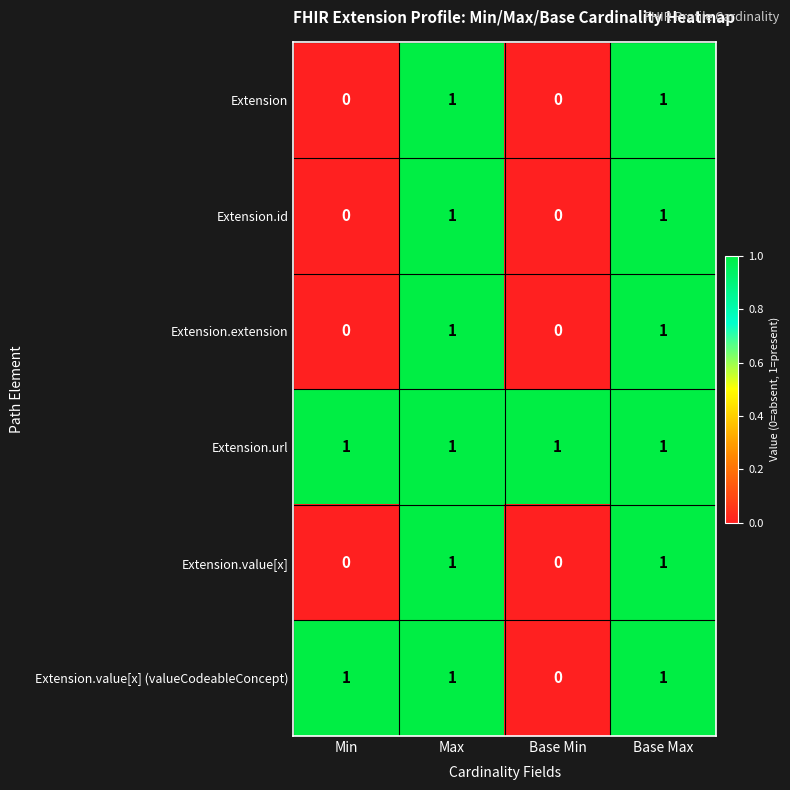

The Extension.value[x] series shows -1 at Base Min. True or false?

False